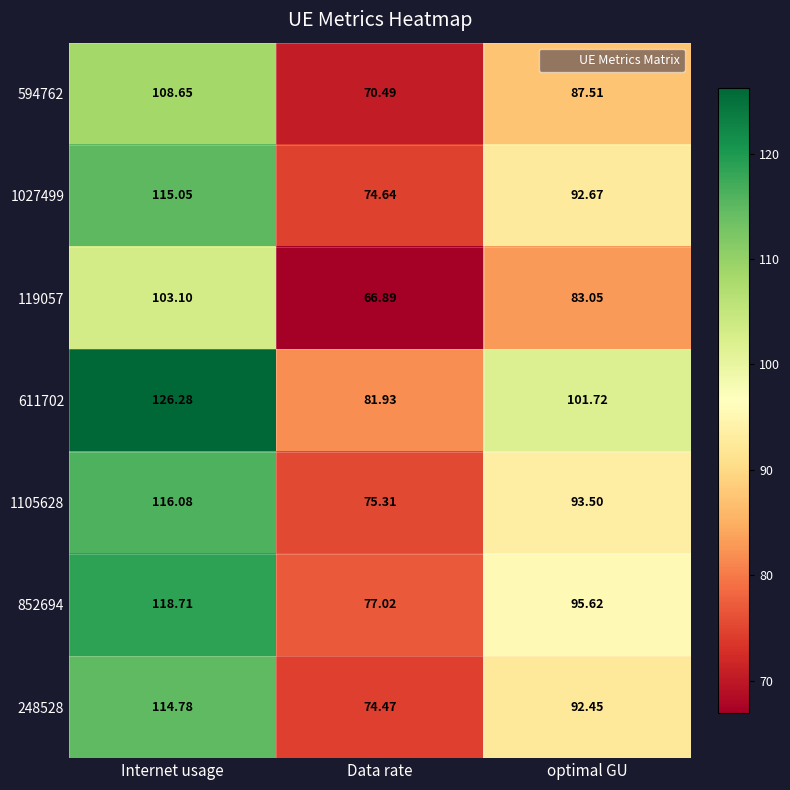

What is the difference between the highest and lowest values at Internet usage?

23.2